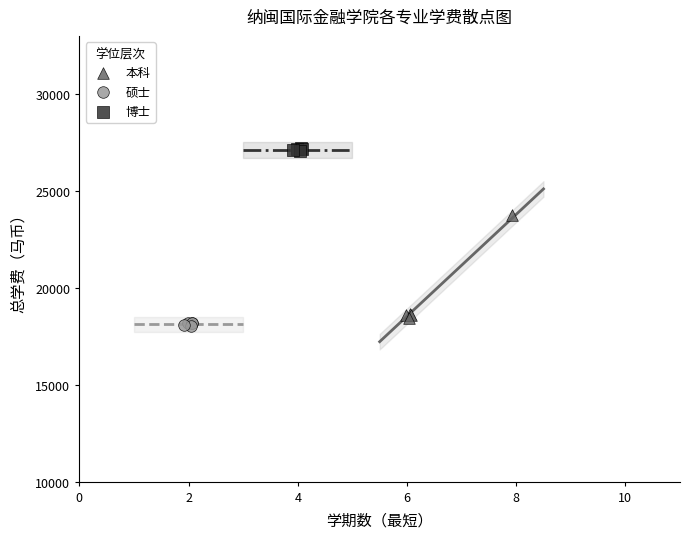

Which series reaches the minimum Y coordinate?

硕士